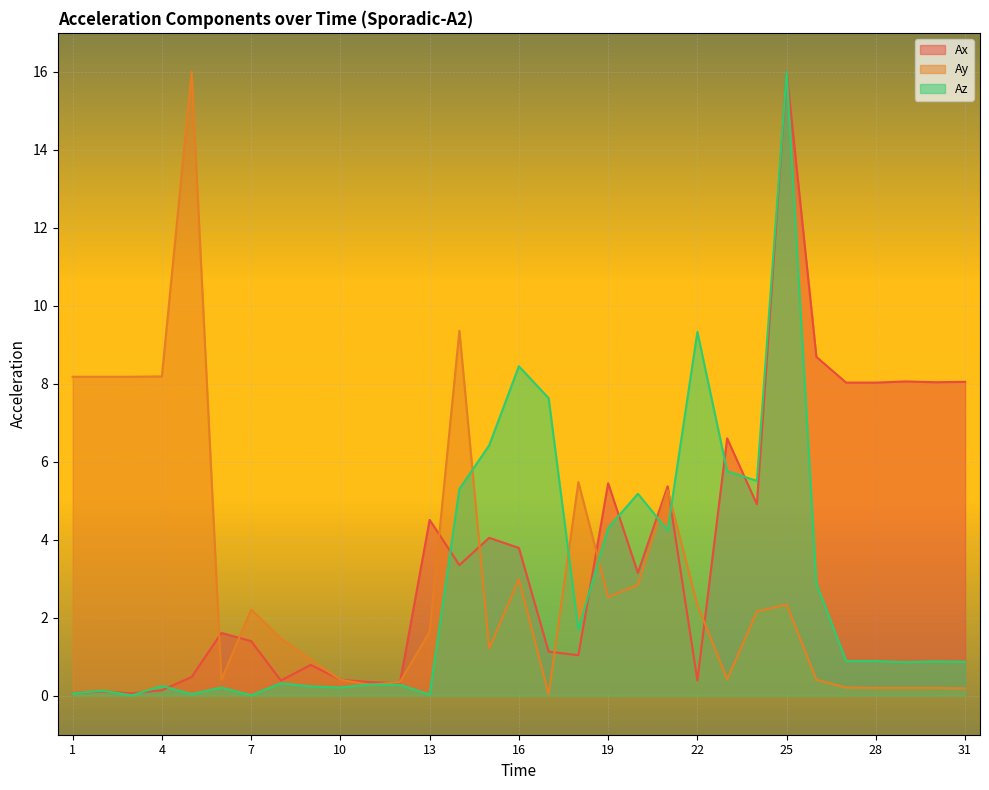

Does the chart display data point markers on the line(s)?

No